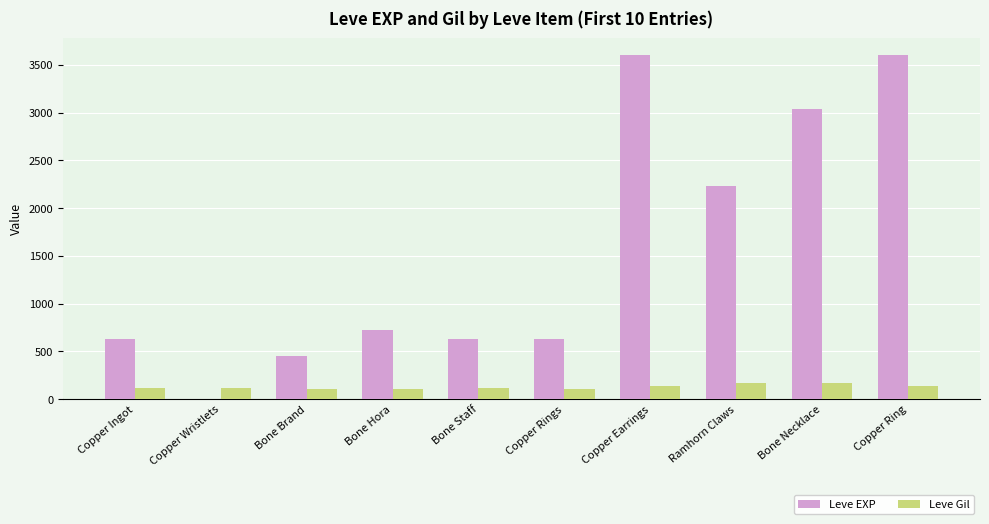

What is the approximate value of Leve Gil at Copper Rings?

112